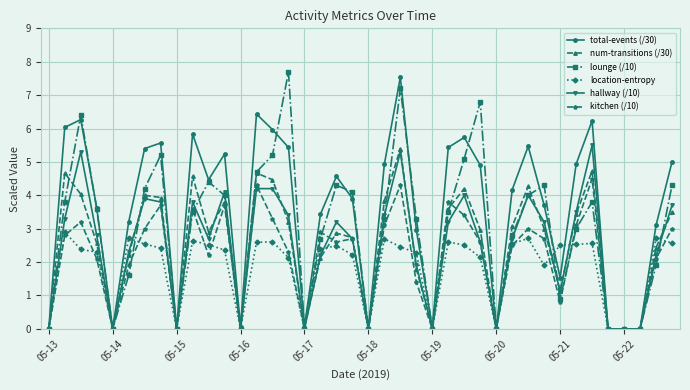

At how many categories does at least one series exceed 3?

28